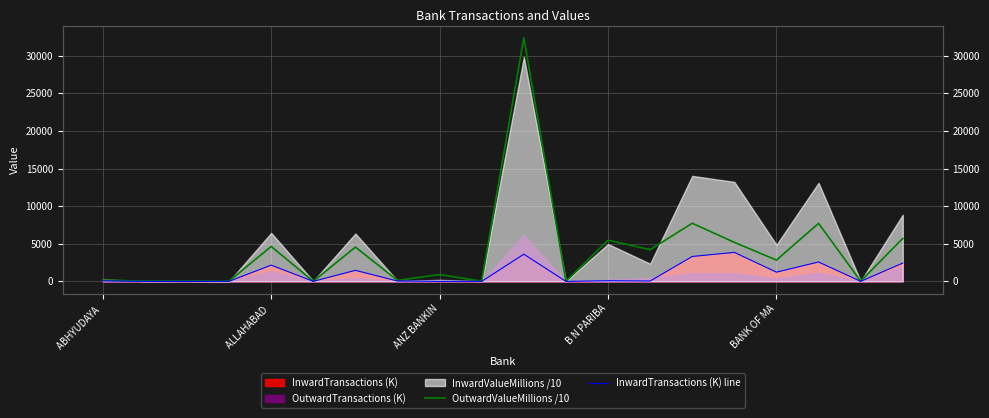

How many lines are shown in the chart?

2